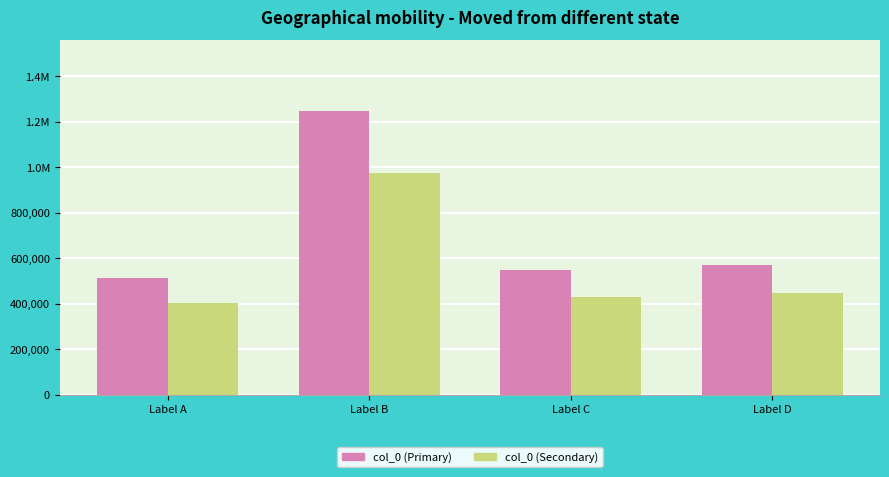

Are the bars horizontal?

No